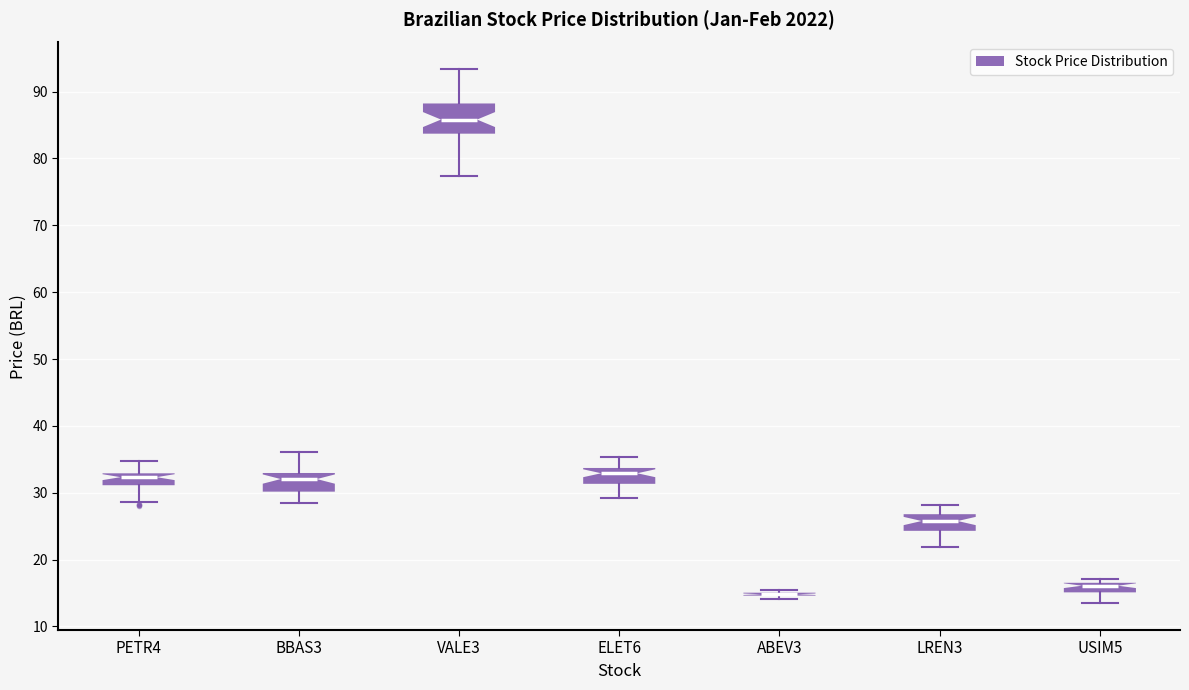

Where does the lower whisker of the box for ELET6 end on the y-axis? The values are not printed on the chart, so give them approximately, as read against the axis.

29